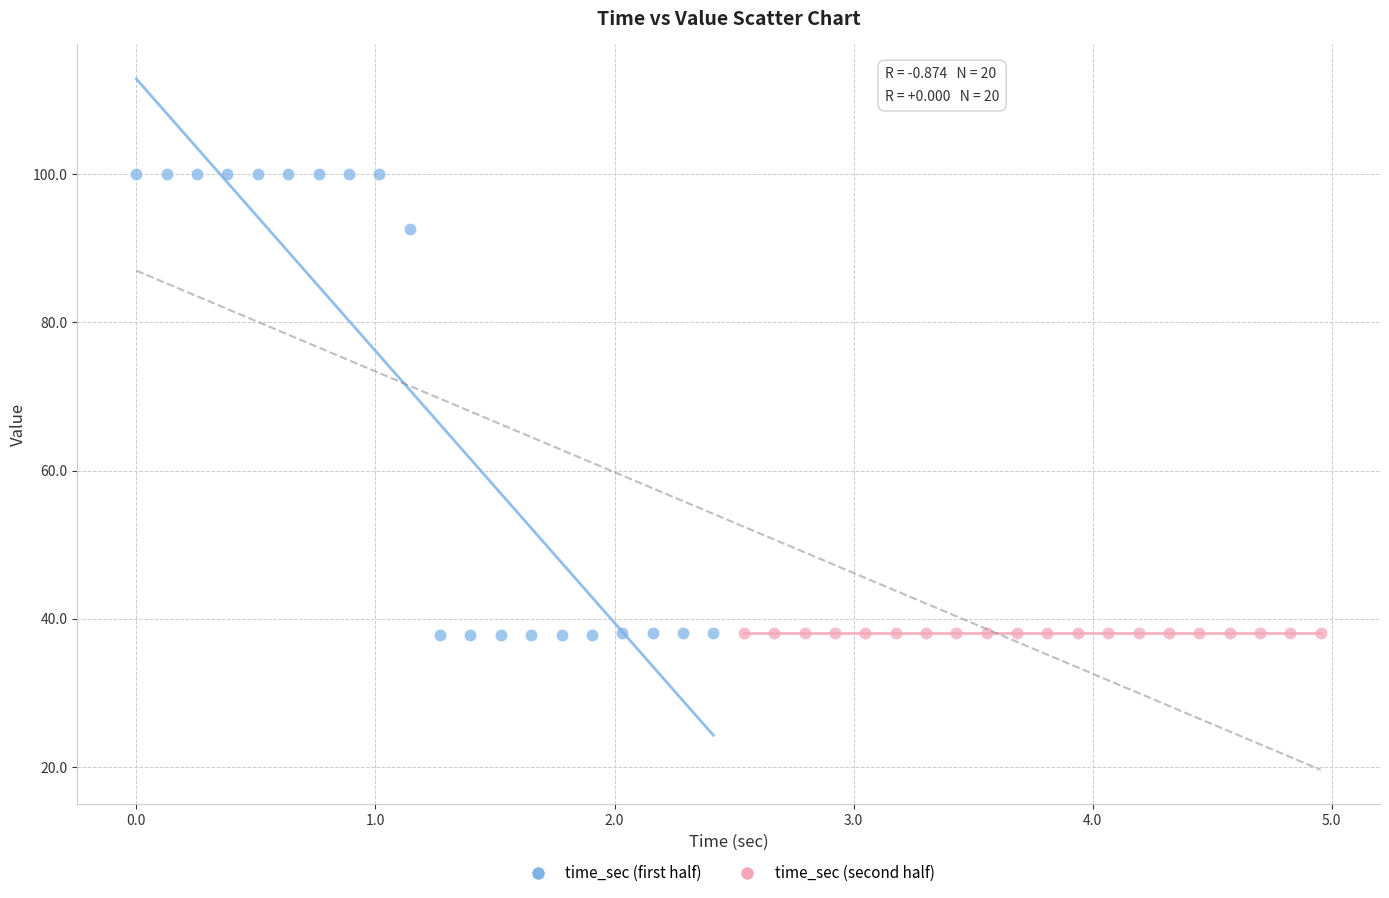

Which series contains the highest Y value?

time_sec (first half)